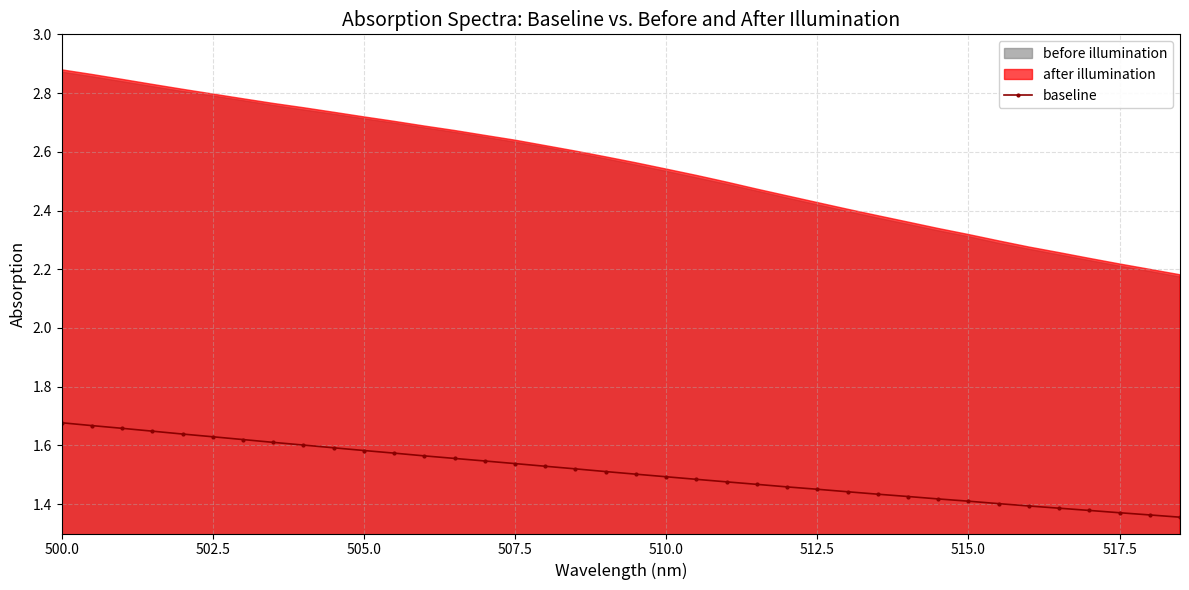

Count the baseline values in the range 1 to 2.

38